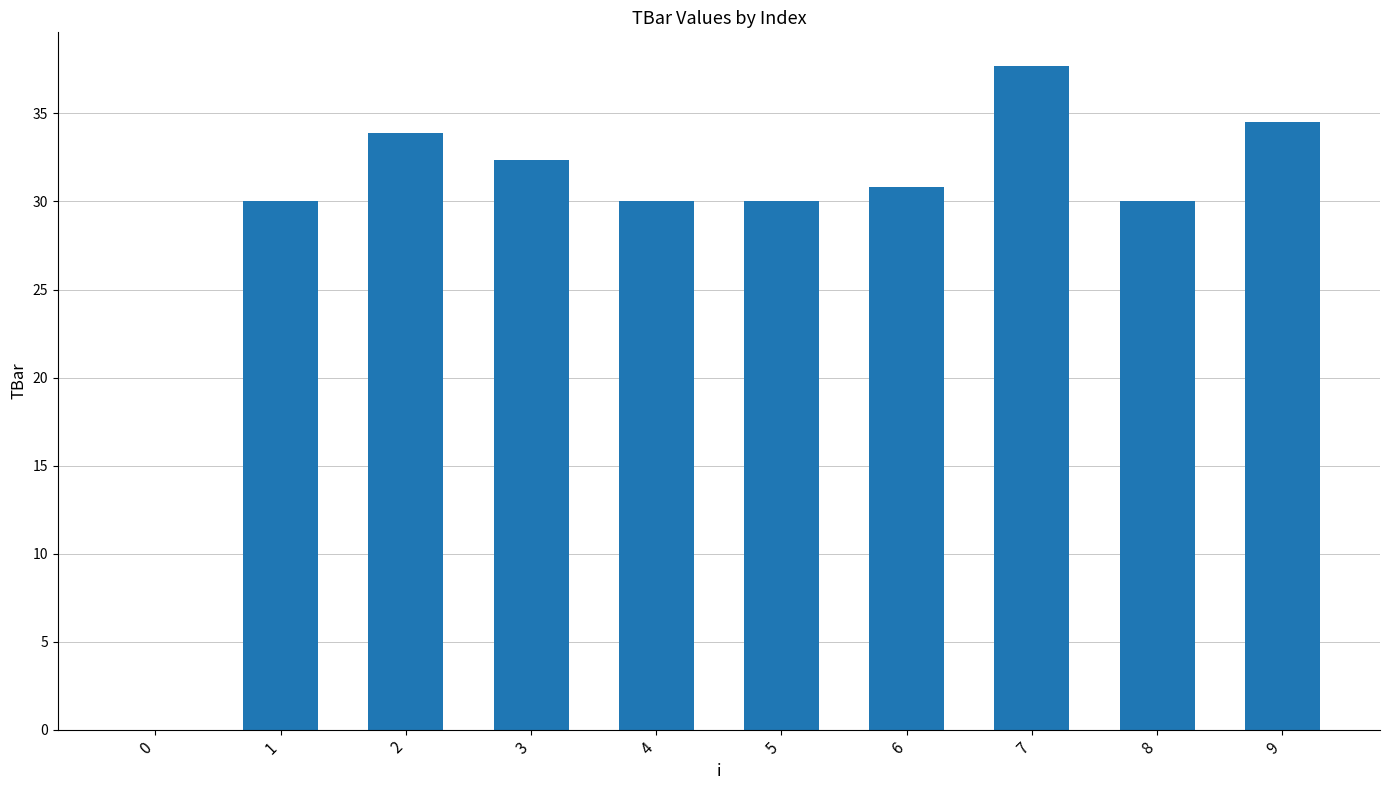

Between 7 and 9, which is larger?

7